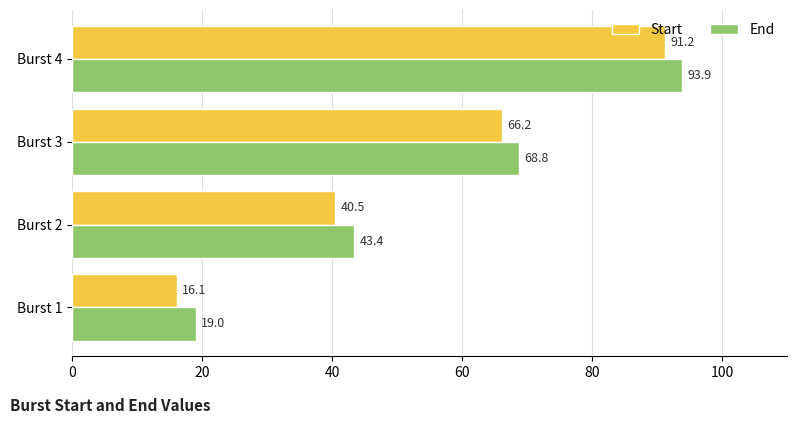

Which series has the largest total across all categories?

End